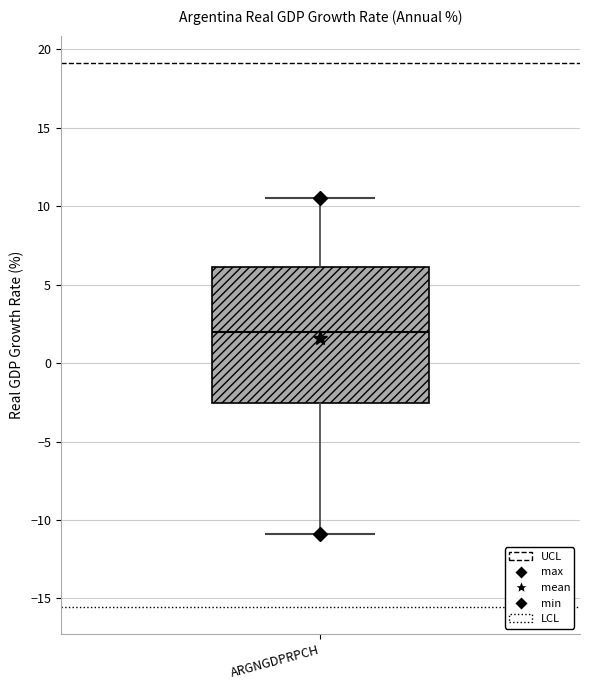

Transcribe this box plot: give where the median line is, the range the box spans, and where the two whiskers end, as read against the y-axis. The values are not printed on the chart, so give them approximately, as read against the axis.

median 2.0, box -2.5 to 6.0, whiskers -11.0 to 10.5